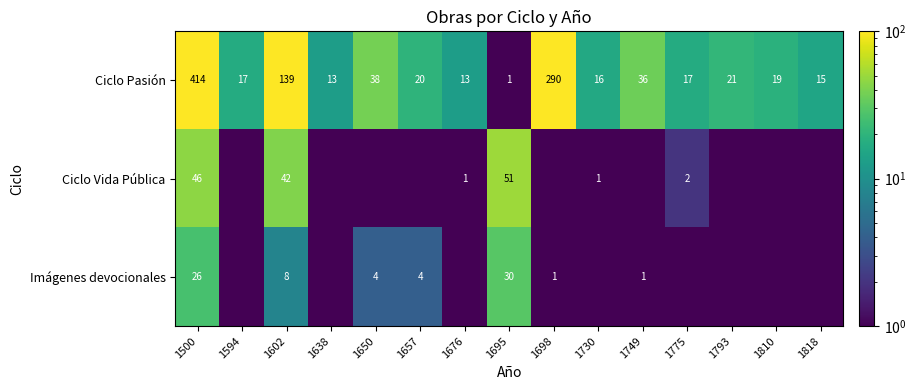

At which category is the sum across all series the highest?

1500